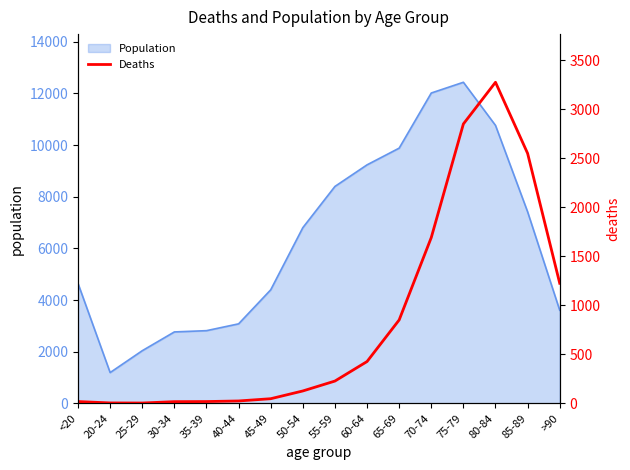

What position from the right is 50-54?

9